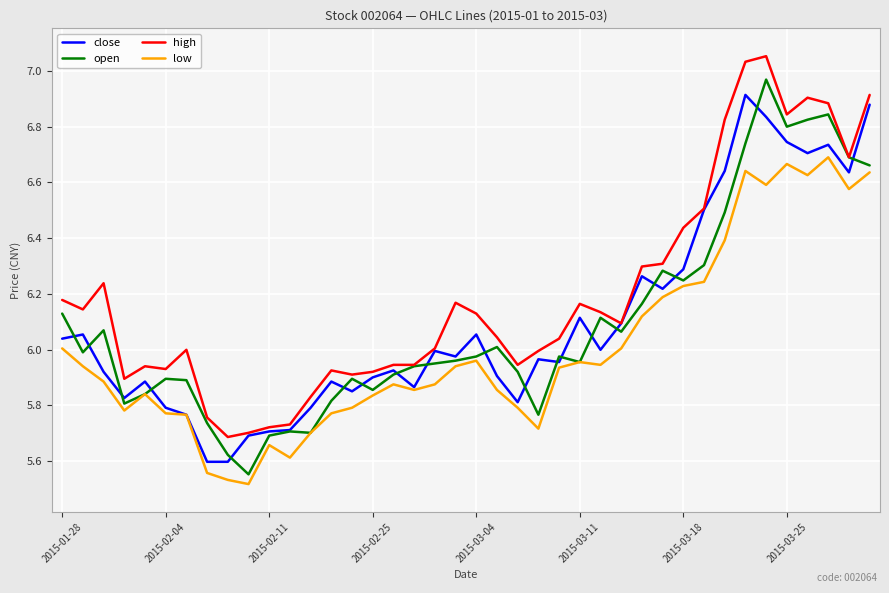

True or false: high and low intersect in this chart.

False